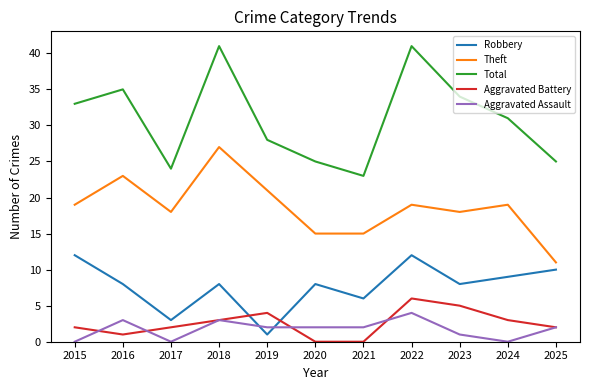

True or false: Aggravated Battery has a value of 0 at 2021.

True